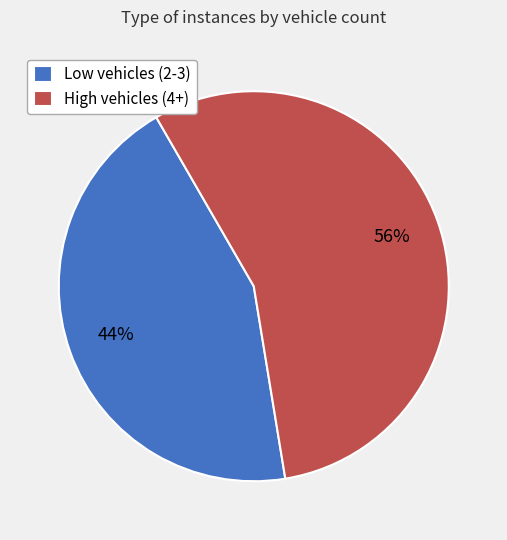

Rank the categories by value from lowest to highest.

Low vehicles (2-3), High vehicles (4+)